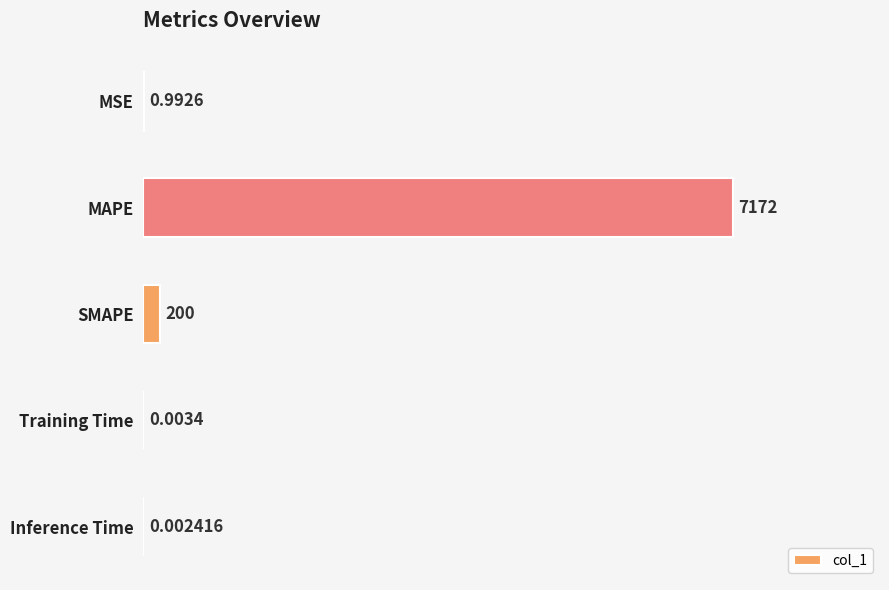

What is the sum of the values at SMAPE and Training Time?

200.0